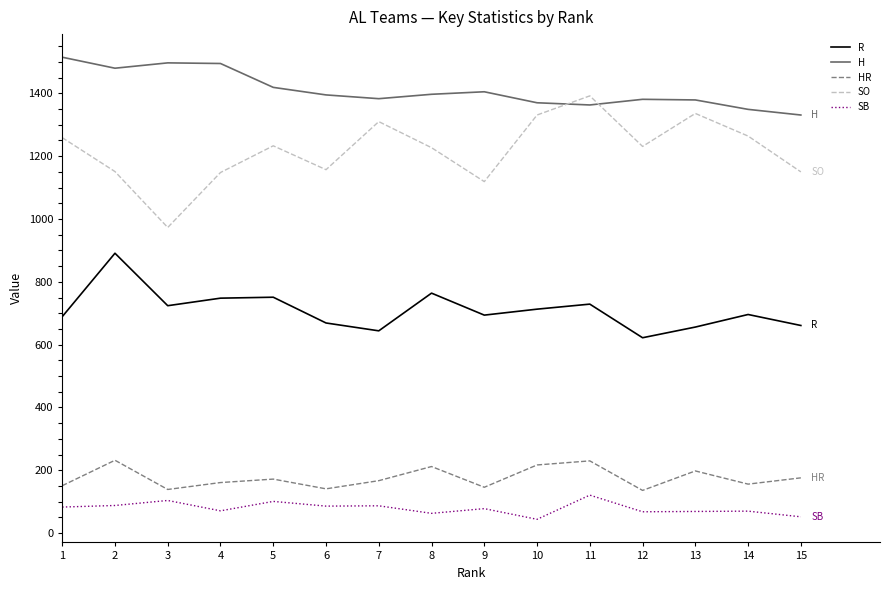

True or false: SO has more than 2 points higher than both neighbors.

True